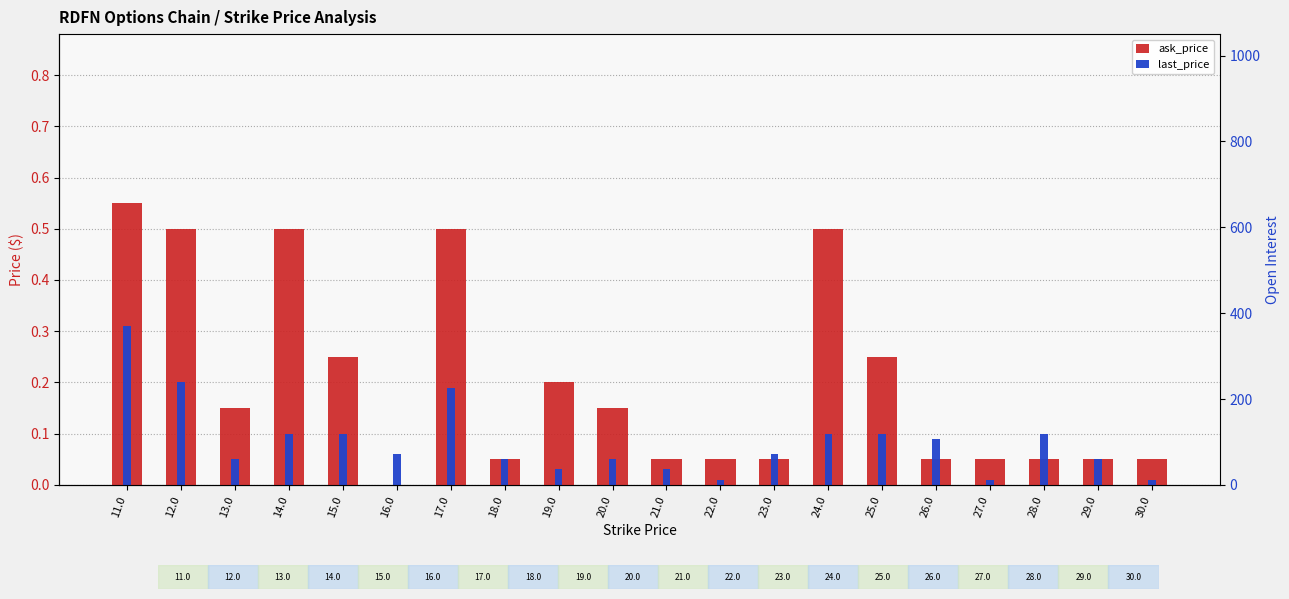

Which series changed the most between 13.0 and 26.0?

ask_price